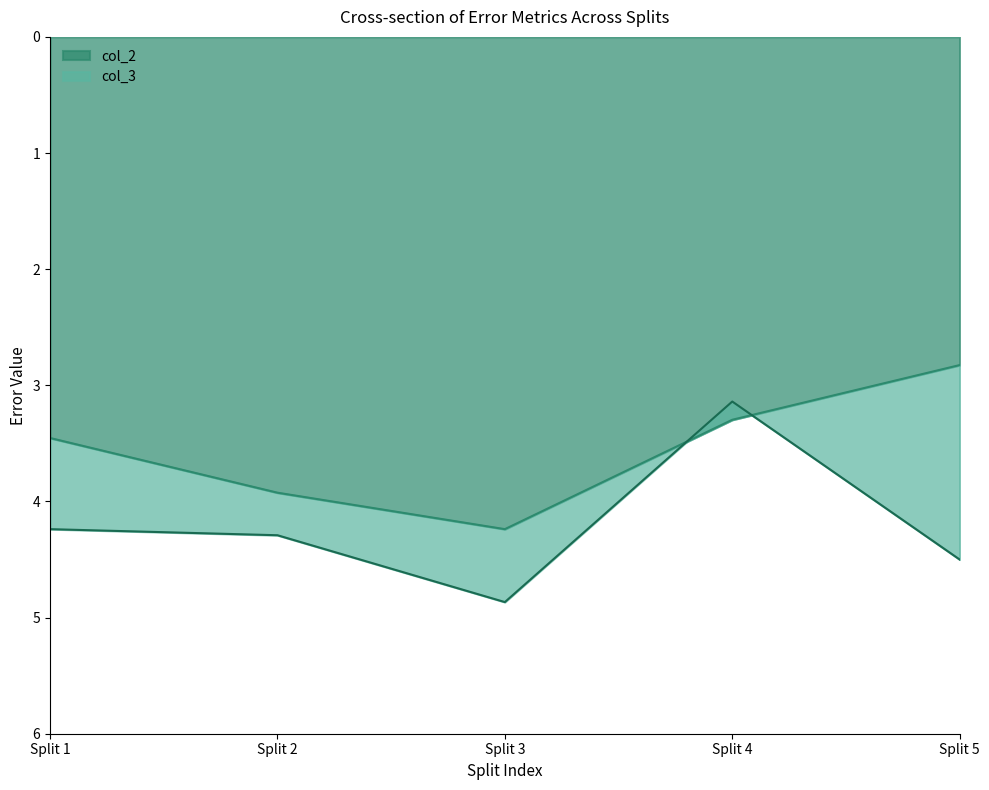

What is the value of the col_2 point at the 2nd from the left?

3.9